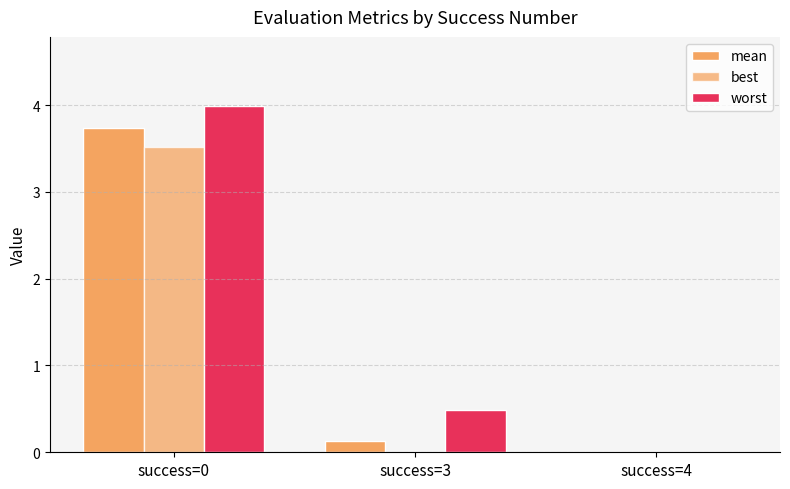

What is the value of the best bar at the 1st from the left?

3.5